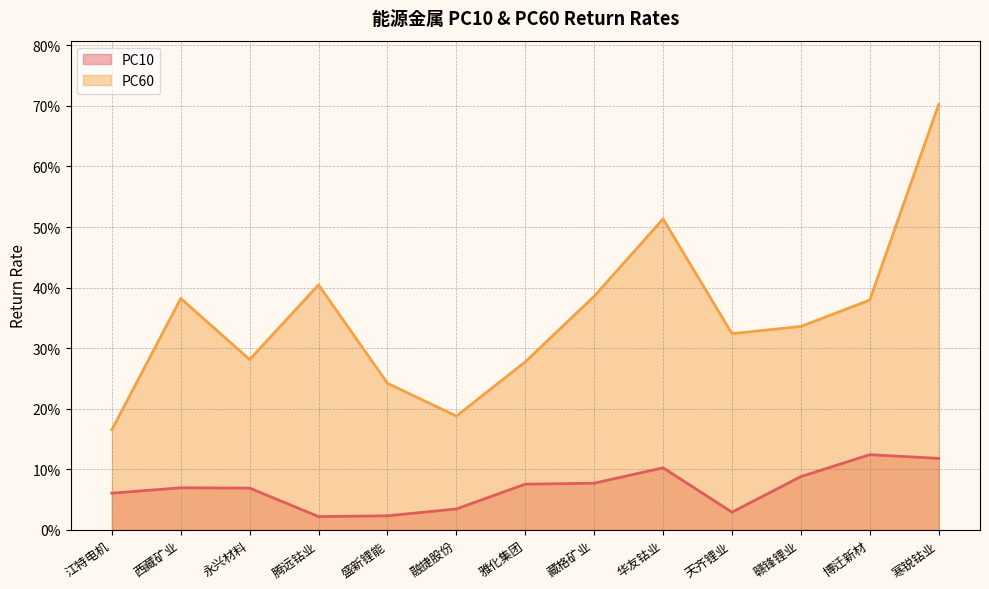

List the series in order of their peak value, highest first.

PC60, PC10